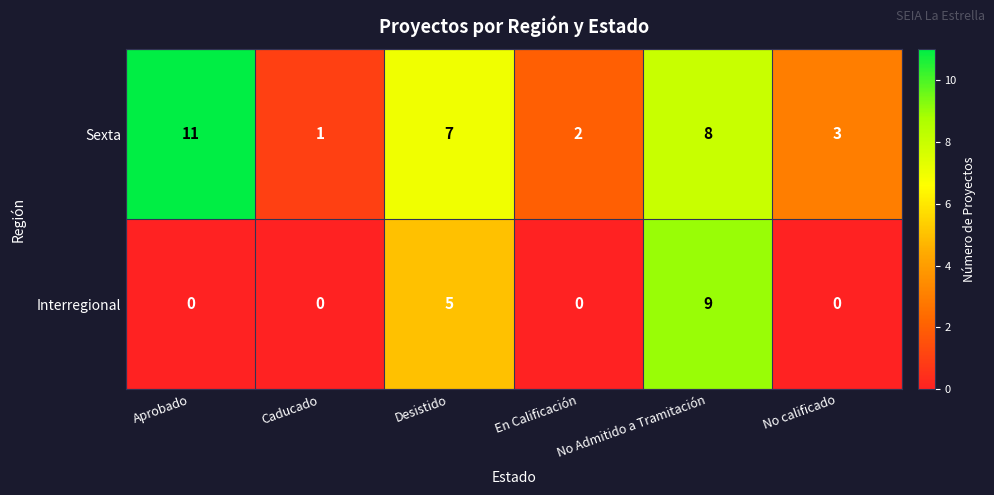

Rank the series by their average value, from highest to lowest.

Sexta, Interregional